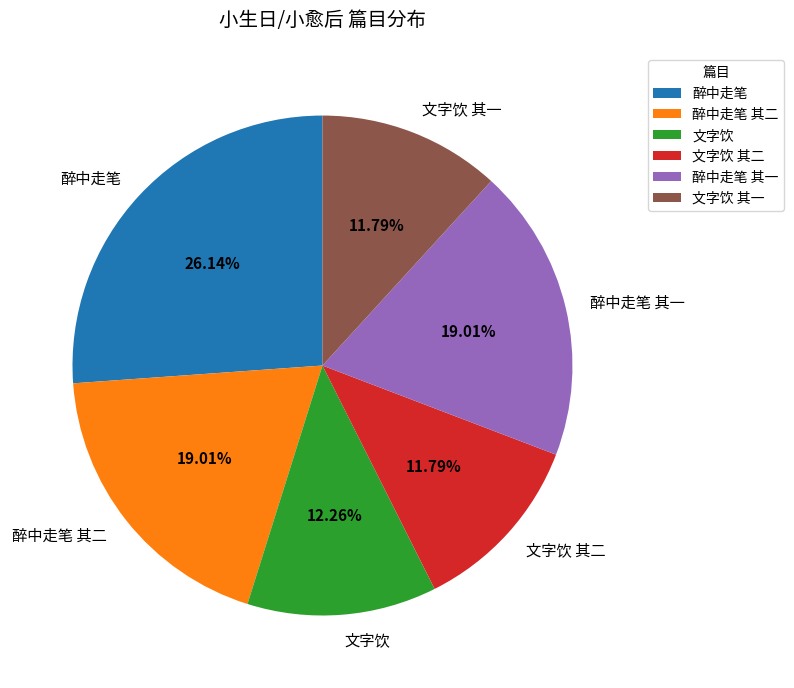

Is 醉中走笔 其二 the majority of the pie?

No